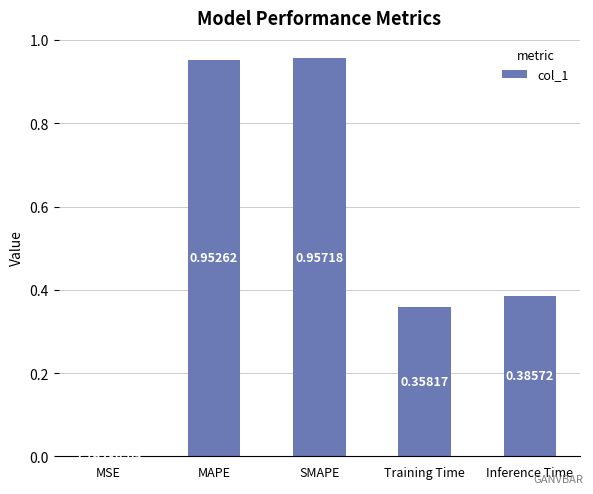

What is the sum of all values?

2.7